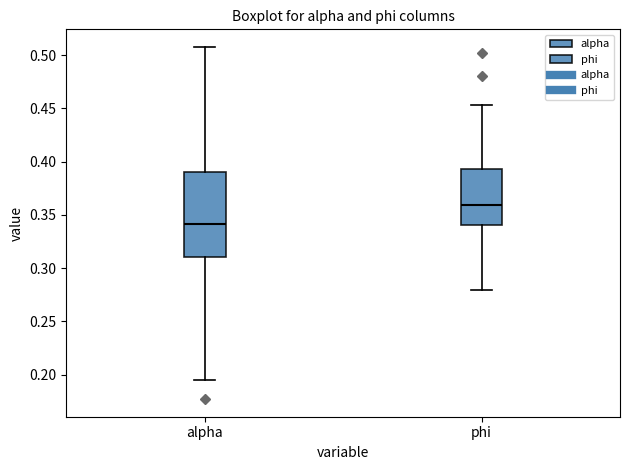

Which box's median line is the lowest?

alpha